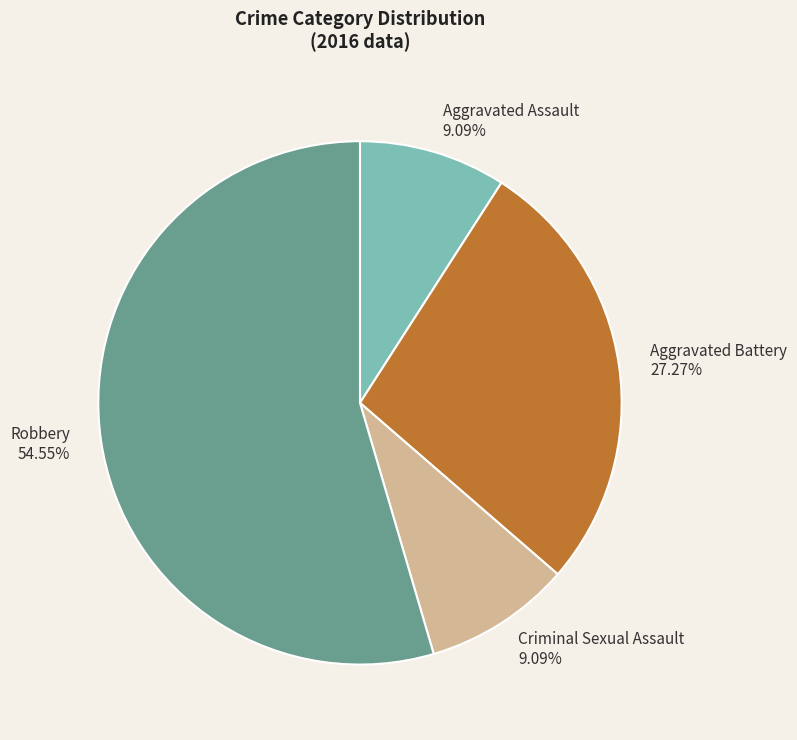

Is there a majority slice in this chart?

Yes